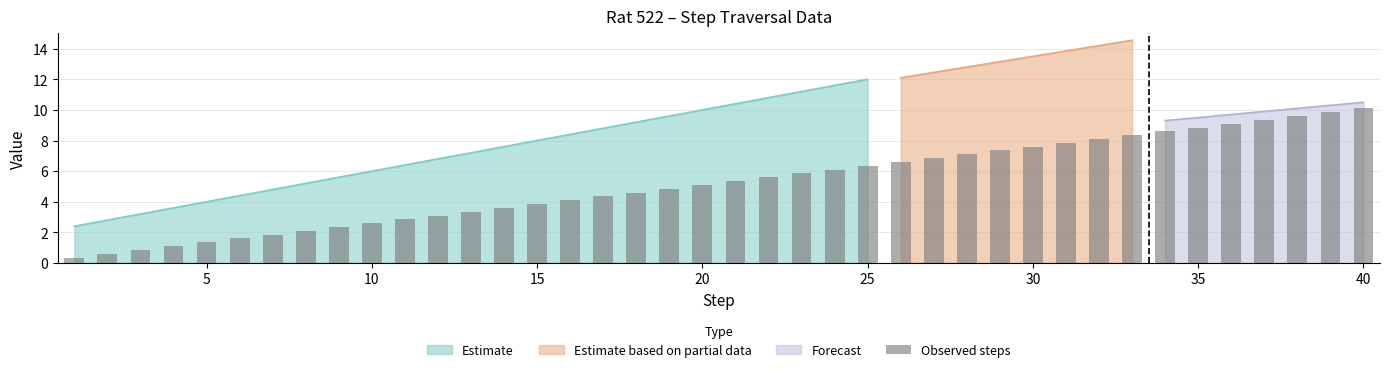

Reading left to right, transcribe all the data shown in this chart.

0.3	0.6	0.8	1.1	1.4	1.6	1.9	2.1	2.4	2.6	2.9	3.1	3.4	3.6	3.9	4.1	4.3	4.6	4.8	5.1	5.3	5.6	5.8	6.1	6.3	6.6	6.8	7.1	7.3	7.6	7.8	8.1	8.3	8.6	8.8	9.1	9.3	9.6	9.8	10.1